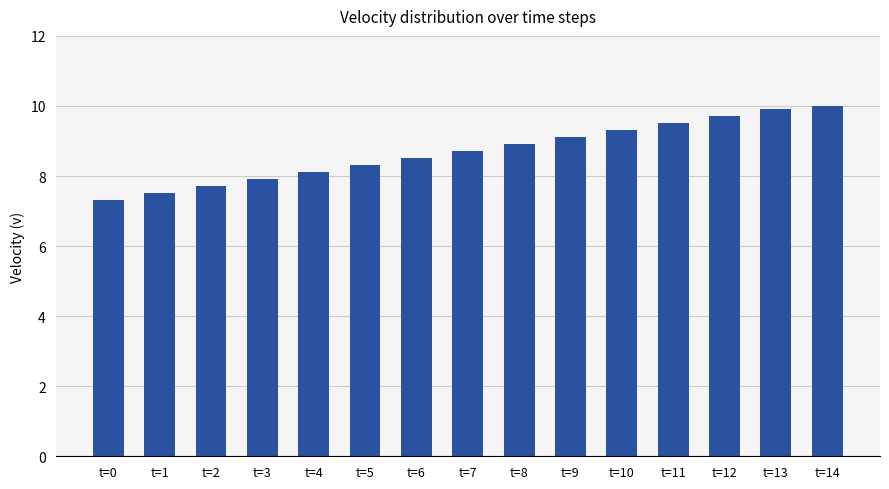

What is the approximate value at t=14?

10.0